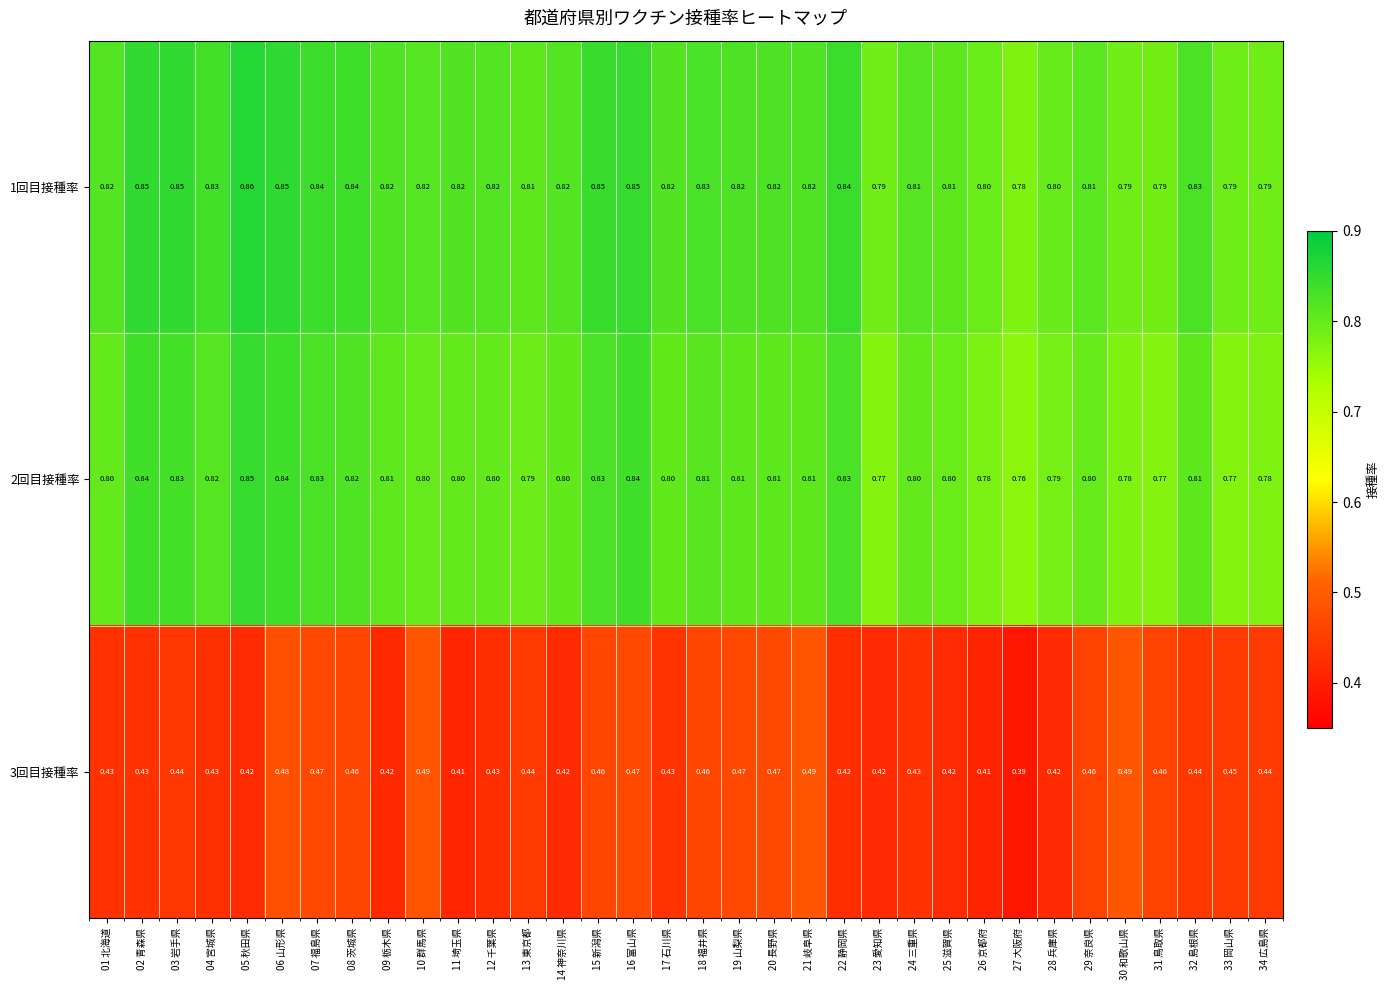

Is the value of 2回目接種率 at 10 群馬県 greater than the value of 3回目接種率 at 15 新潟県?

Yes